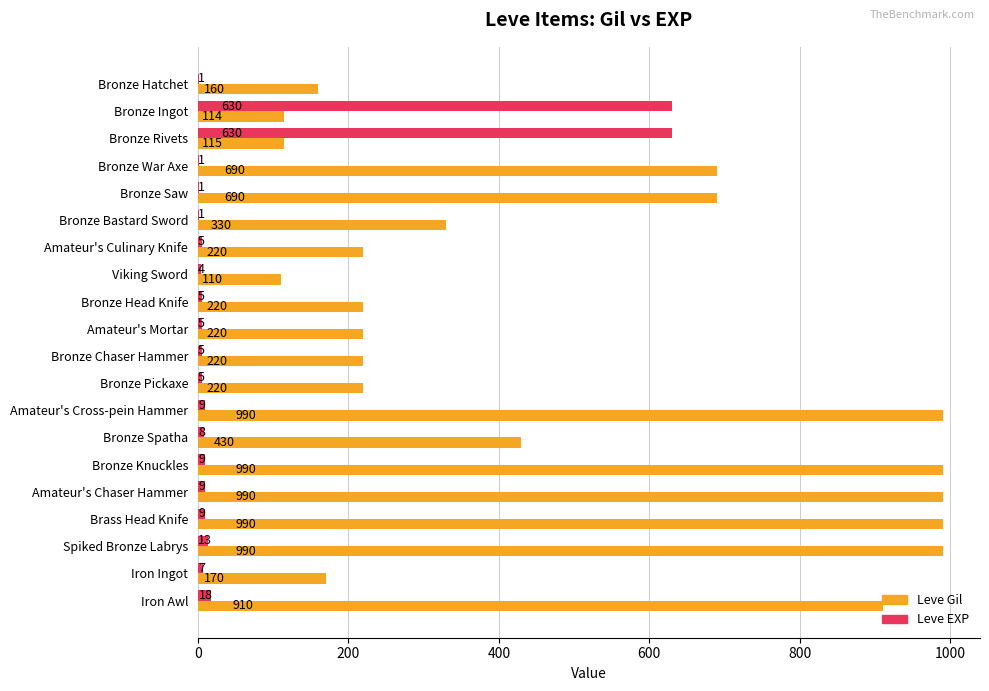

What is the average value of the Leve Gil series?

488